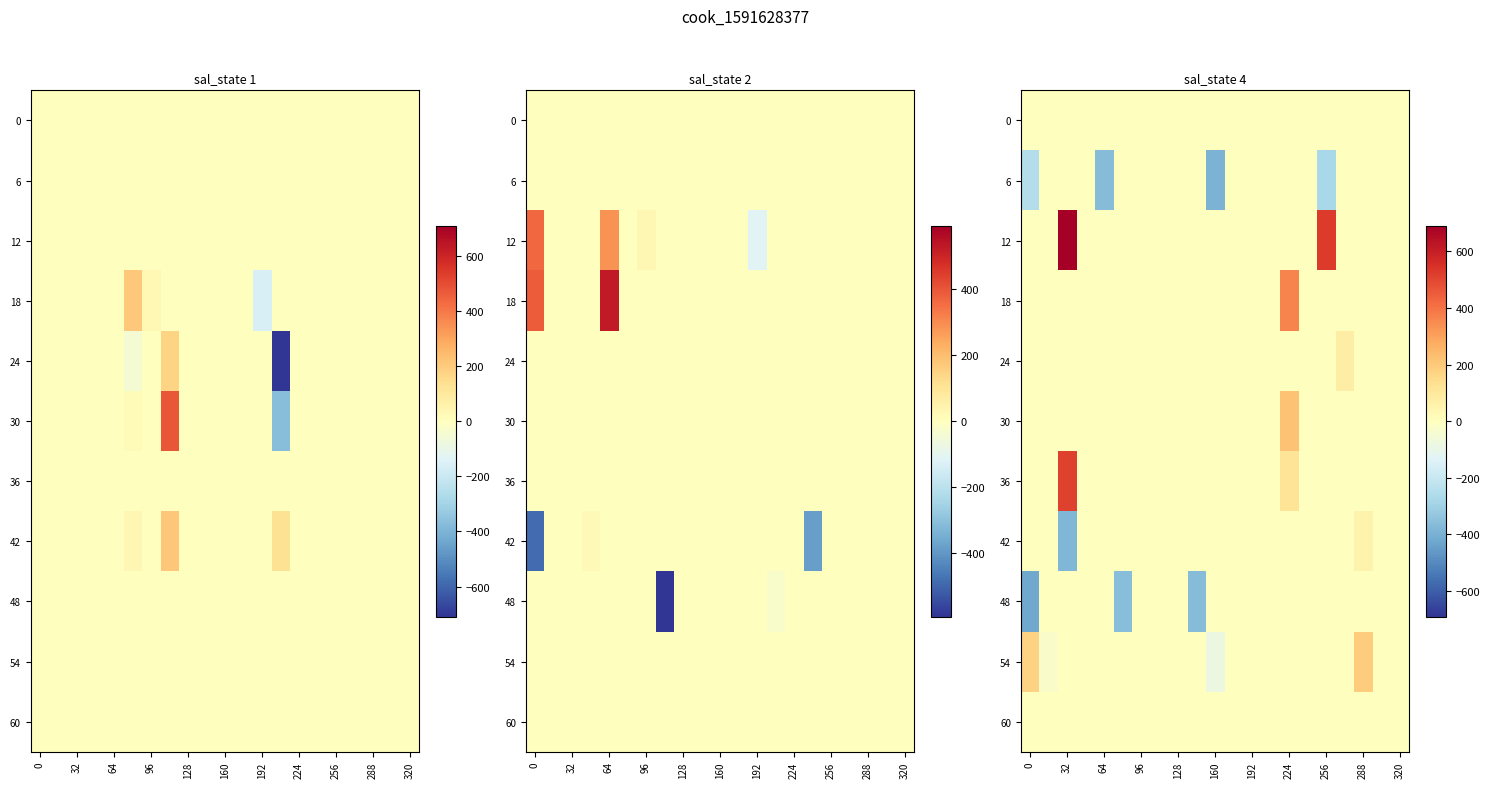

Is it true that 24 equals 0.0 at 256?

True